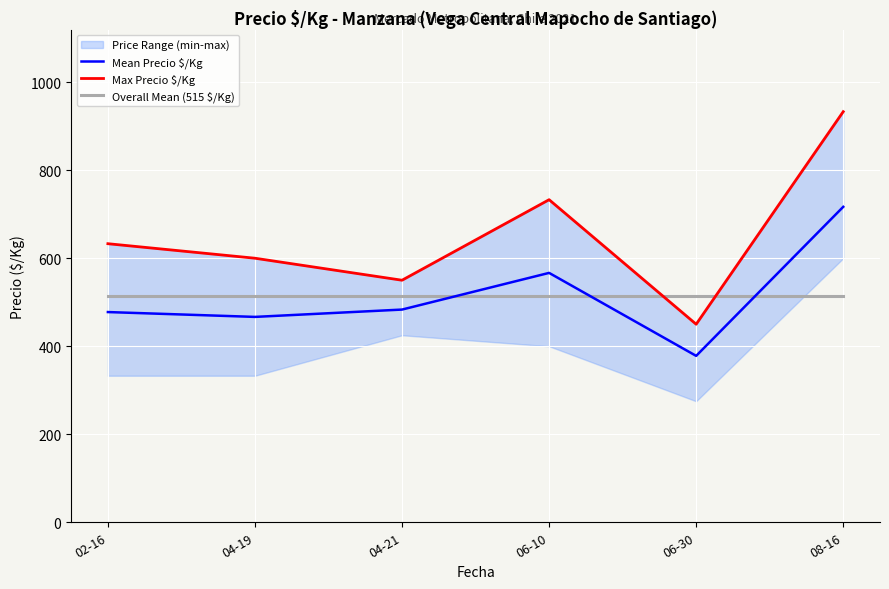

Which category has the lowest value in the Mean Precio $/Kg series?

06-30